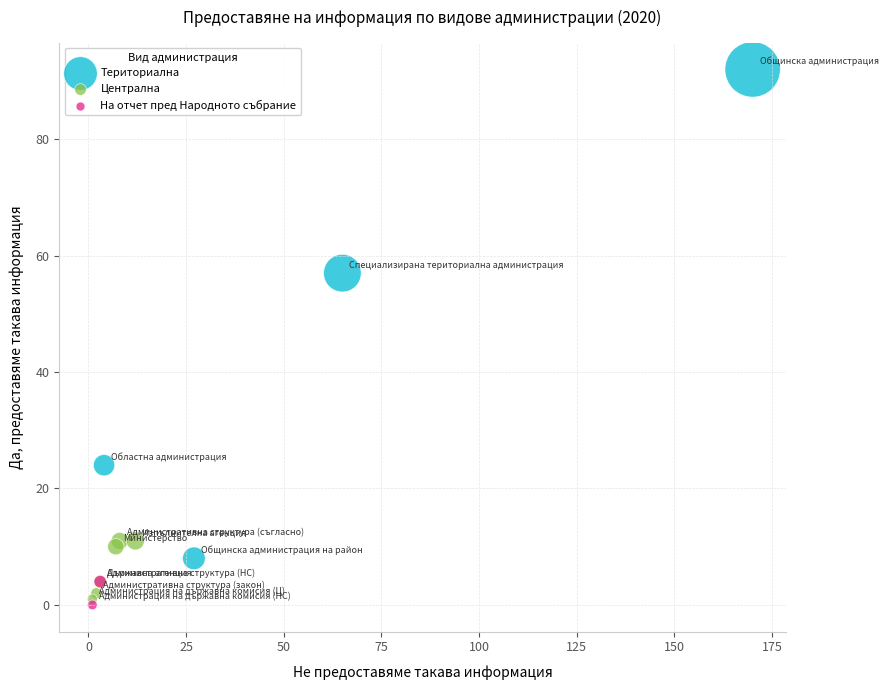

What are all the series names shown in the legend?

Териториална, Централна, На отчет пред Народното събрание